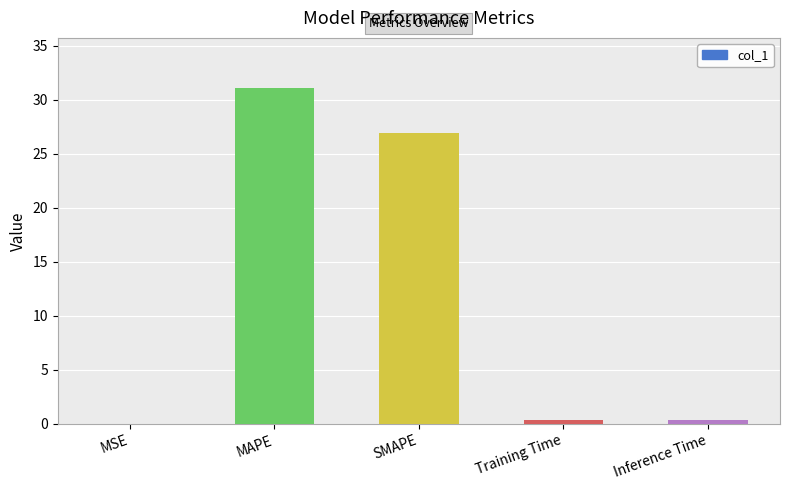

What is the change in value from MAPE to Inference Time?

-30.7